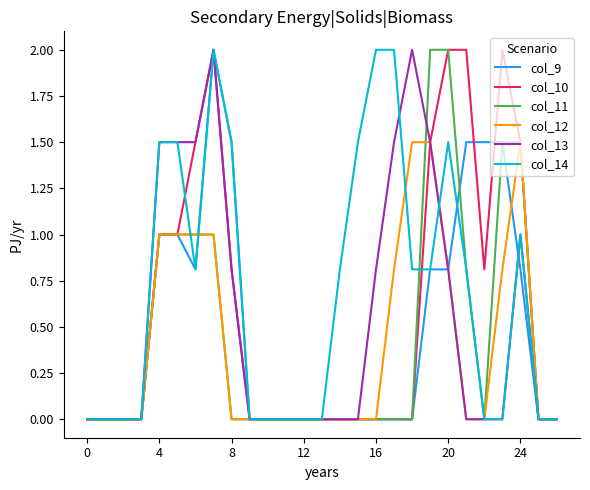

What is the maximum value shown in the chart?

2.0